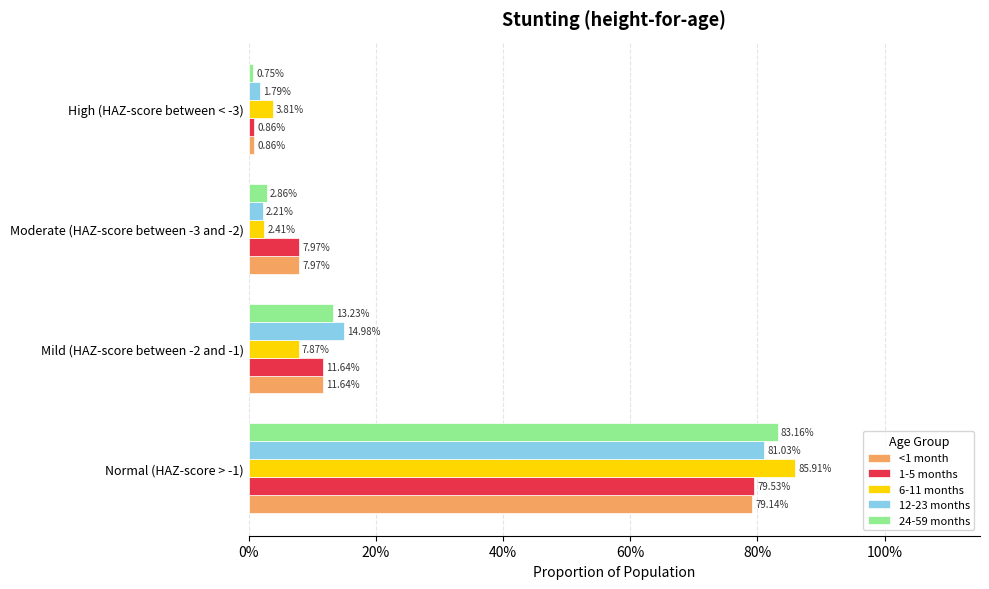

Count the number of categories in the chart.

4